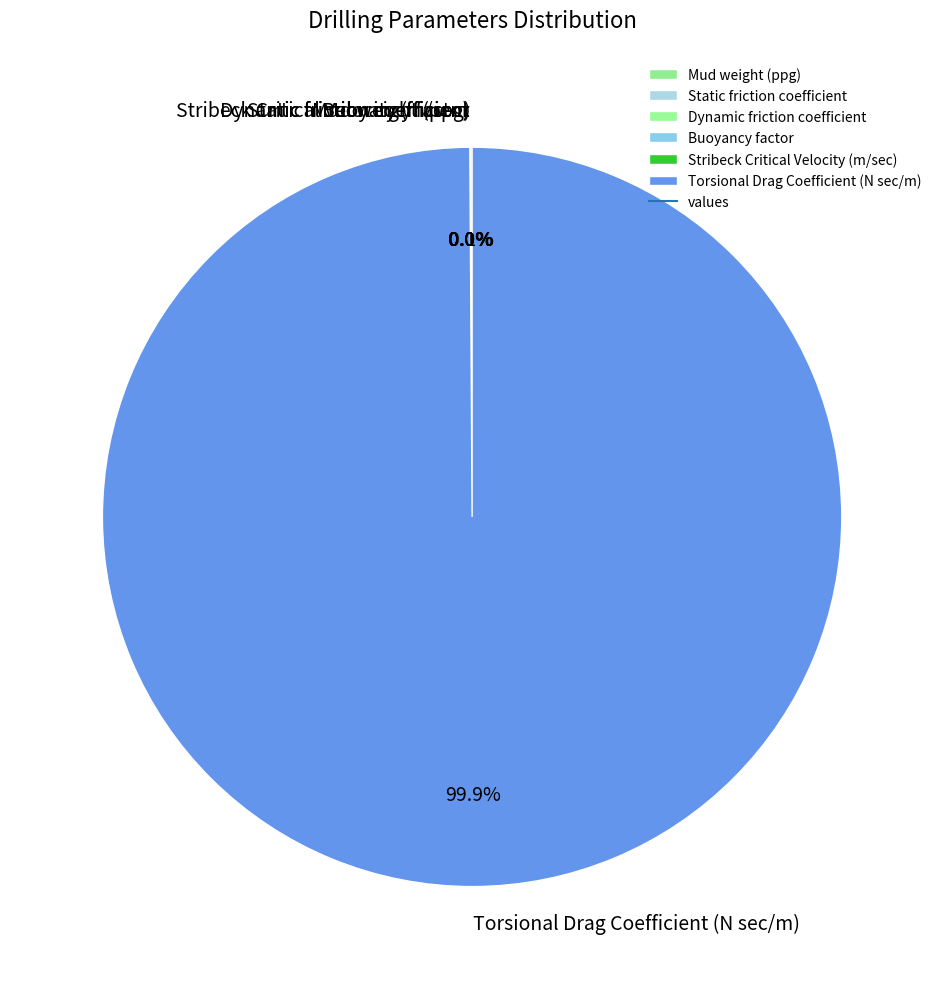

How much of the chart is everything except Torsional Drag Coefficient (N sec/m)?

0.1%